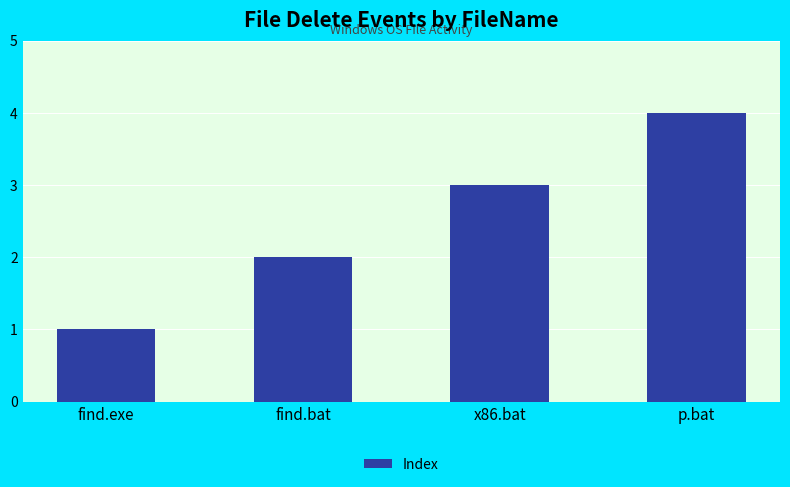

What is the label of the 1st bar from the right?

p.bat